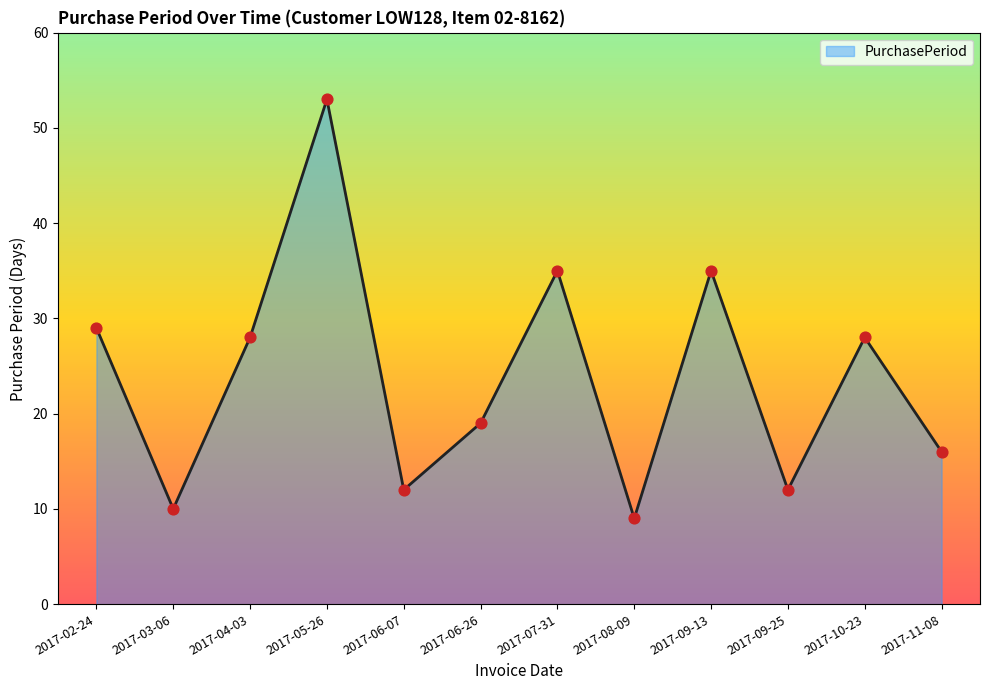

What is the change in value from 2017-05-26 to 2017-06-26?

-34